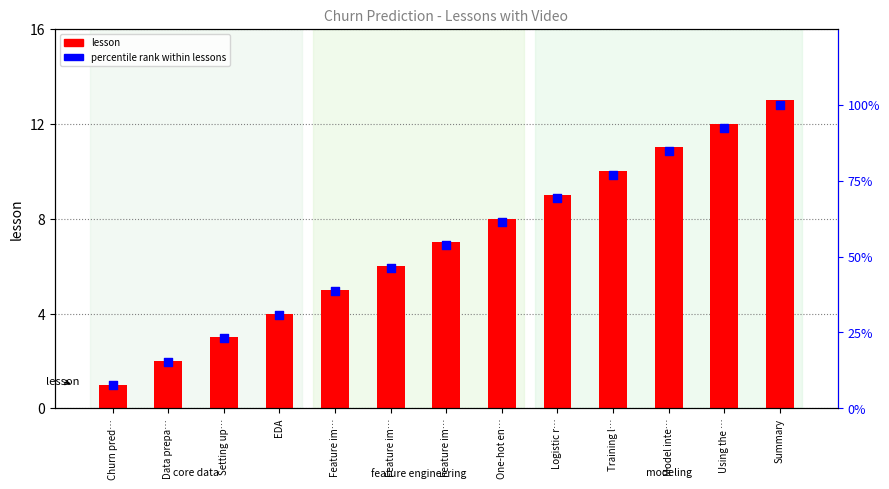

At which category is the sum across all series the highest?

Summary